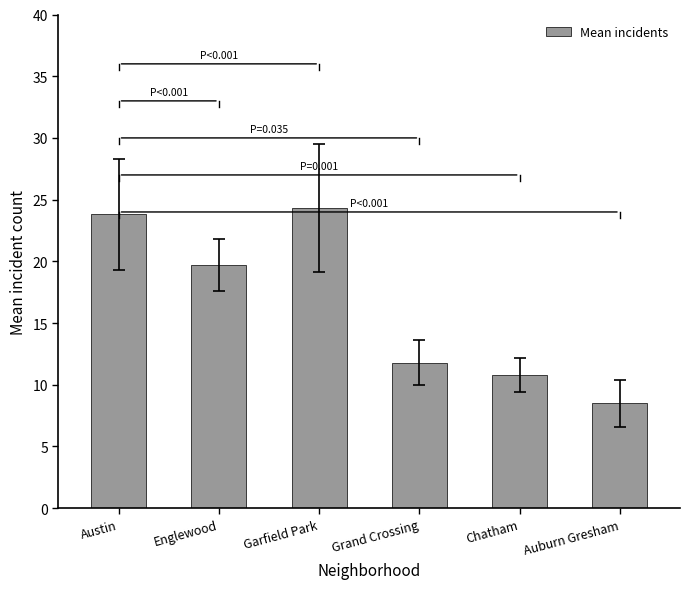

What is the change in value from Englewood to Auburn Gresham?

-11.2